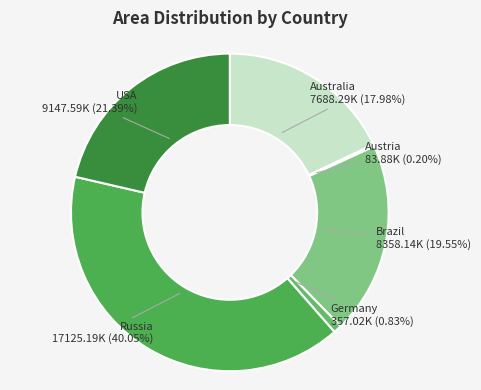

Count the number of slices in the pie.

6